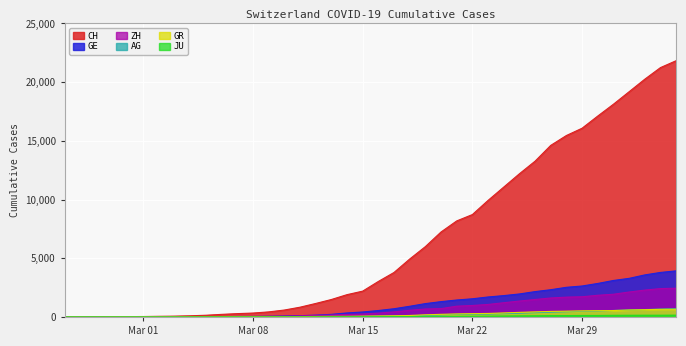

True or false: JU and AG cross at least once.

False